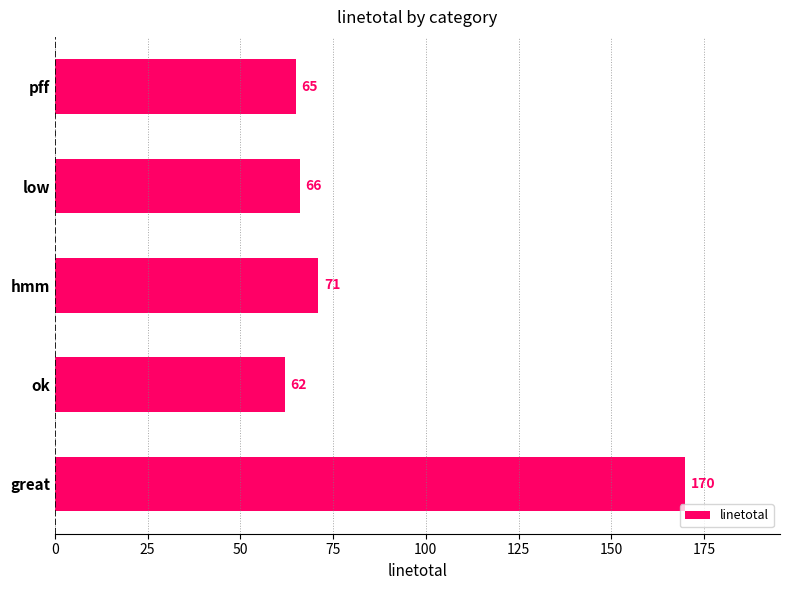

What value does the data have at pff, to the nearest 5?

65